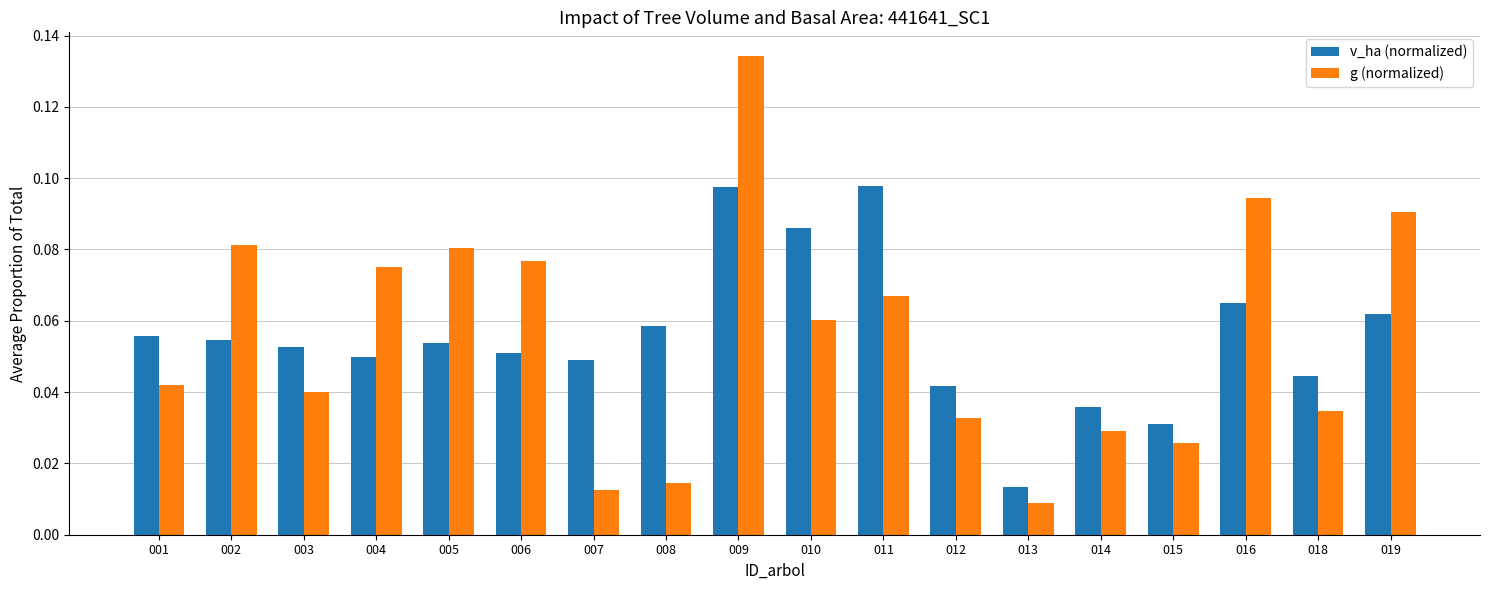

Which category has the highest value across all series?

009